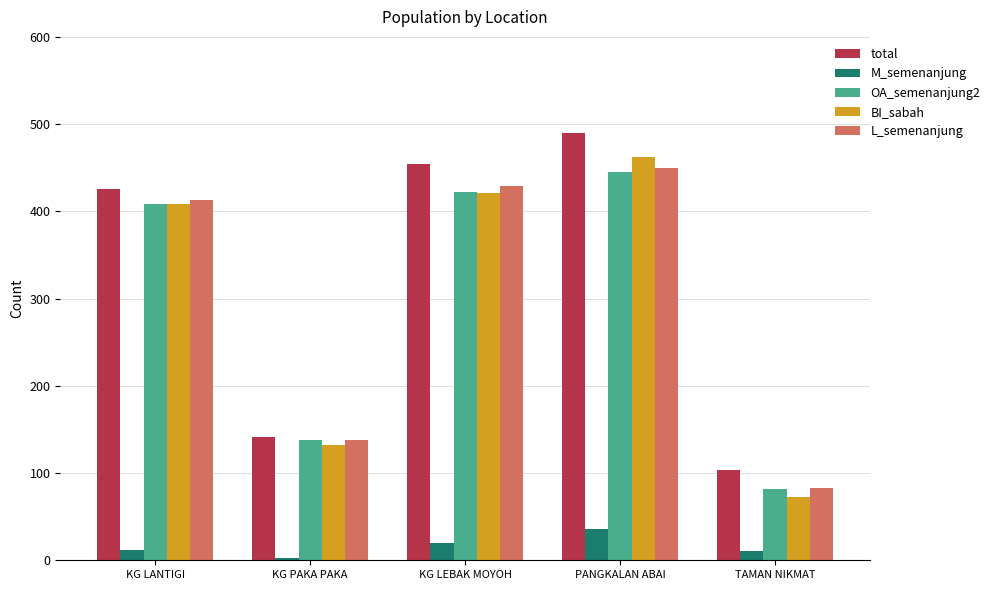

What is the label of the 5th bar from the right?

KG LANTIGI